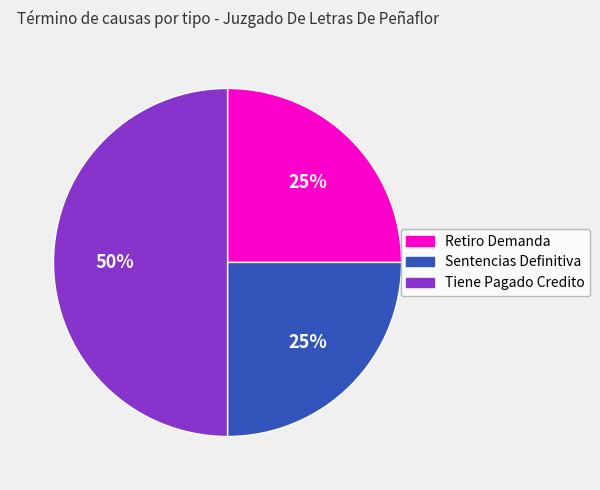

To the nearest percent, what is the difference between the largest and smallest slice percentages?

25%